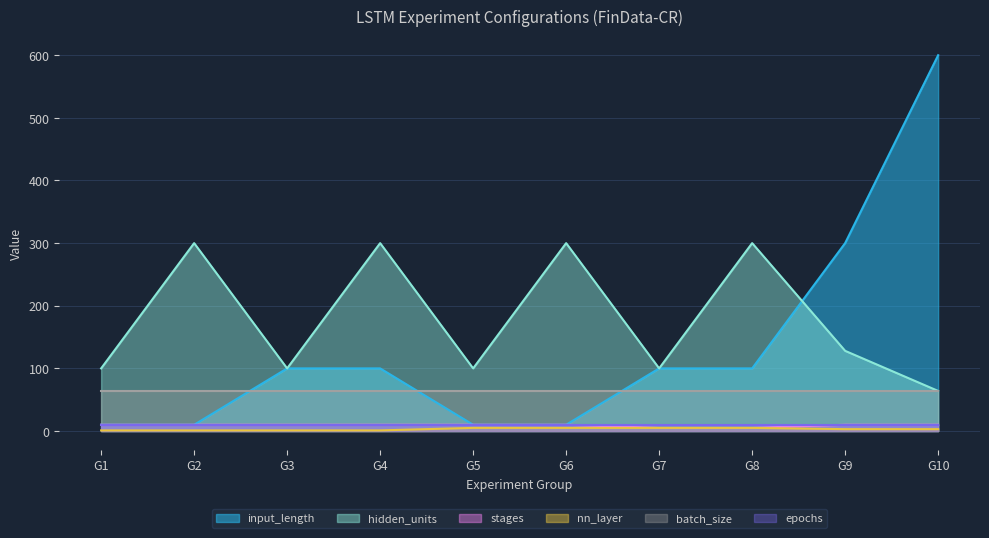

True or false: input_length and stages cross at least once.

False